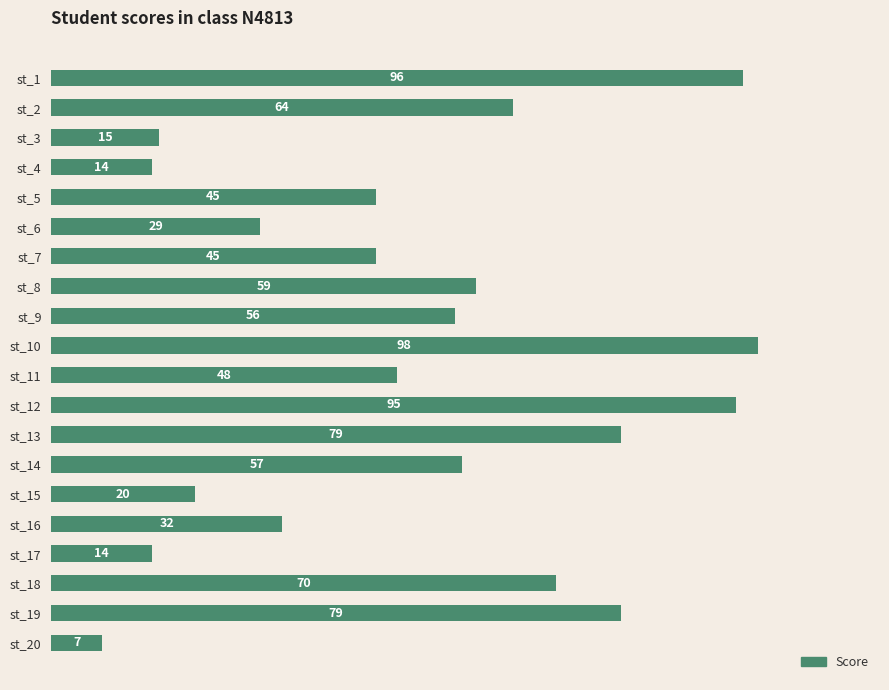

Reading top to bottom, transcribe all the data shown in this chart.

96	64	15	14	45	29	45	59	56	98	48	95	79	57	20	32	14	70	79	7